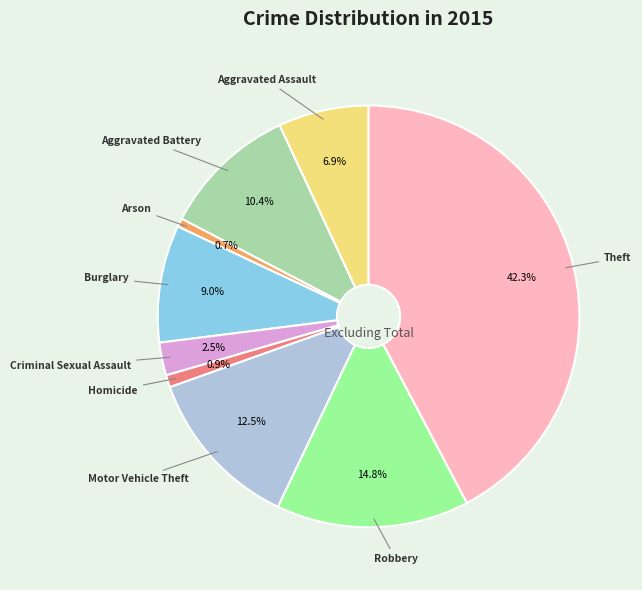

To the nearest percent, what is the difference between the largest and smallest slice percentages?

42%